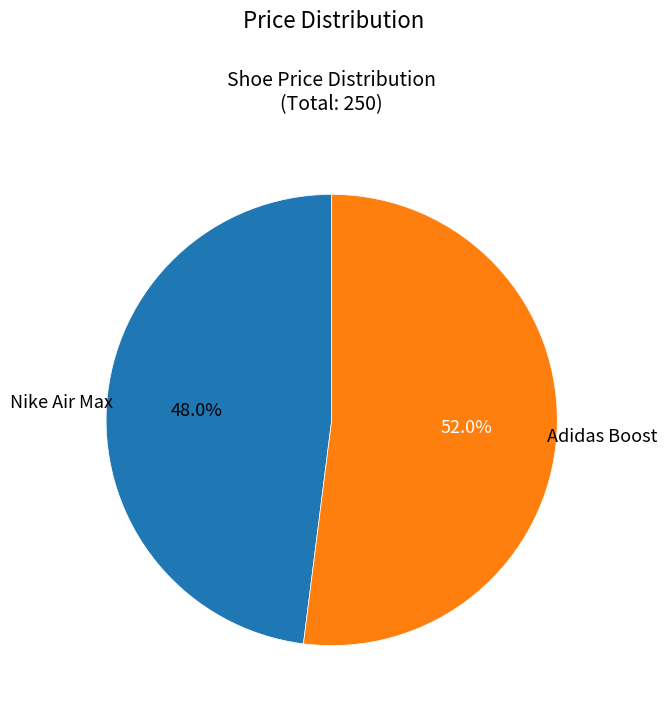

What is the total percentage of Nike Air Max and Adidas Boost?

100.0%